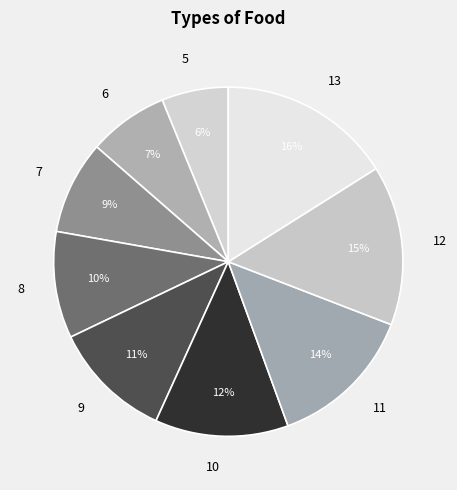

Which has a higher value, 8 or 5?

8